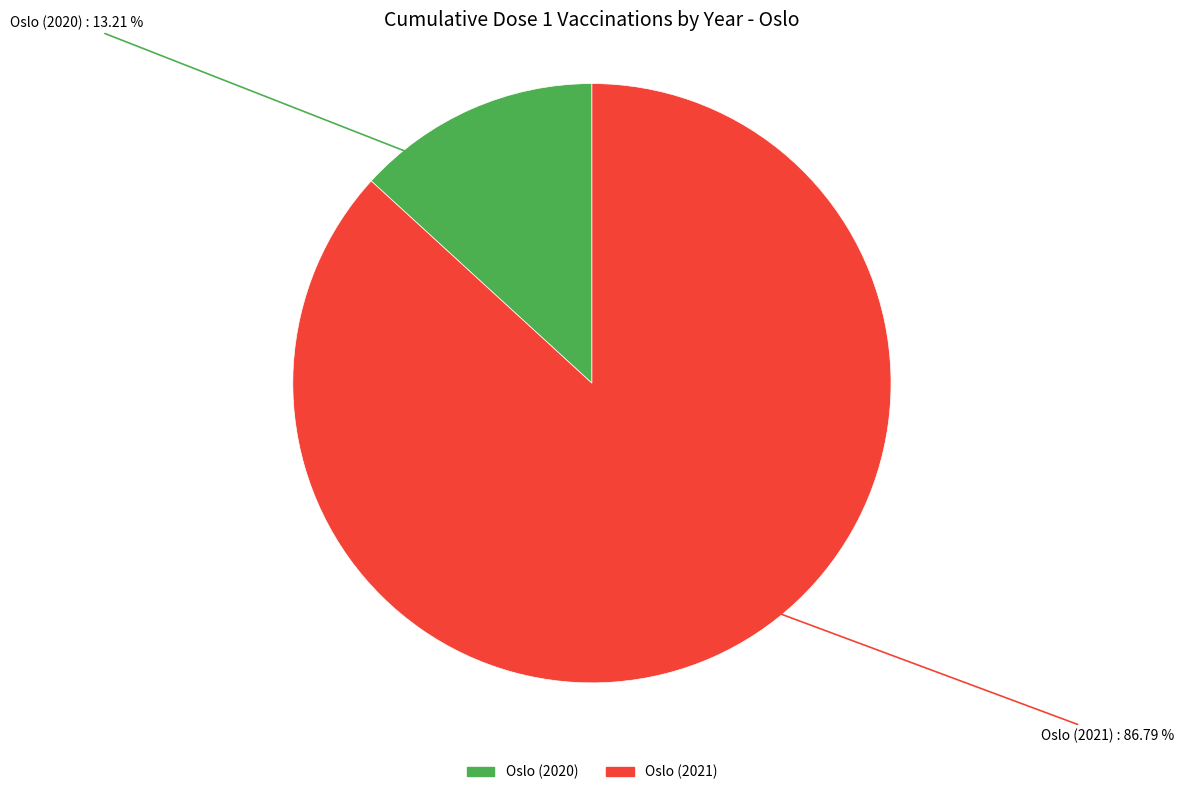

Is it true that Oslo (2020) is 13% of the pie?

True